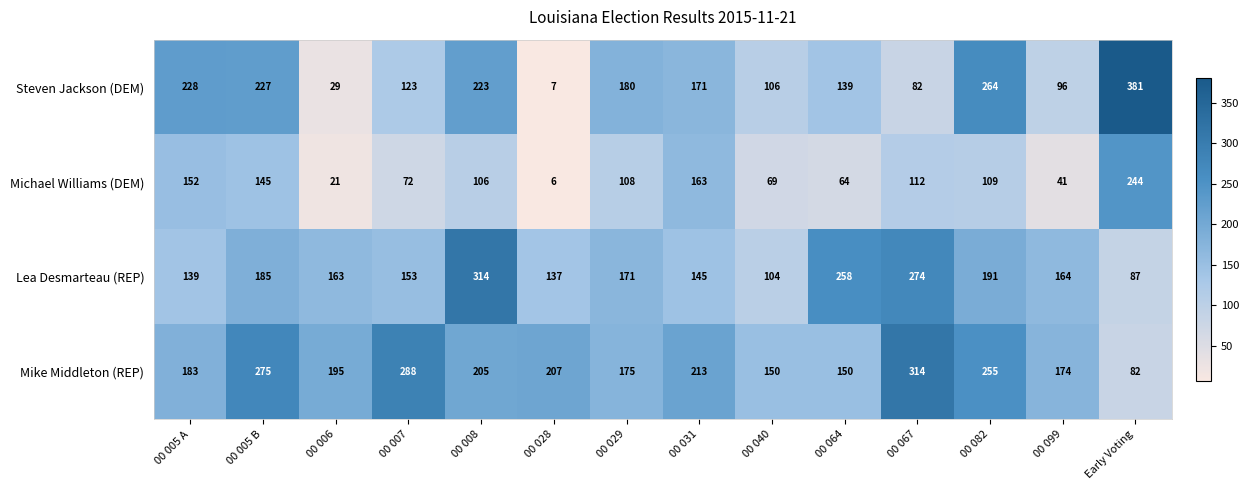

At which label does Lea Desmarteau (REP) reach its peak?

00 008